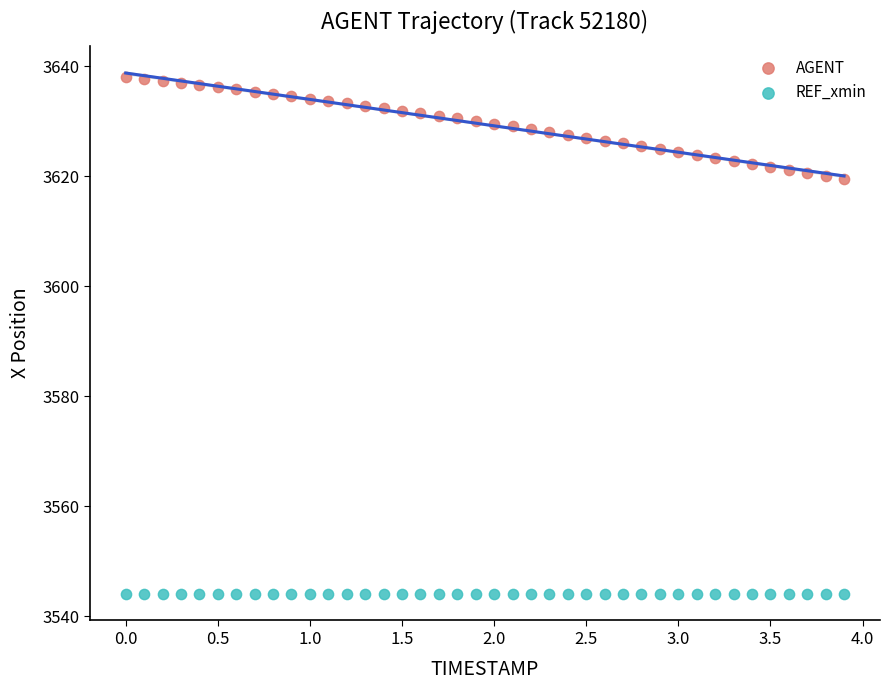

Which series contains the lowest Y value?

REF_xmin